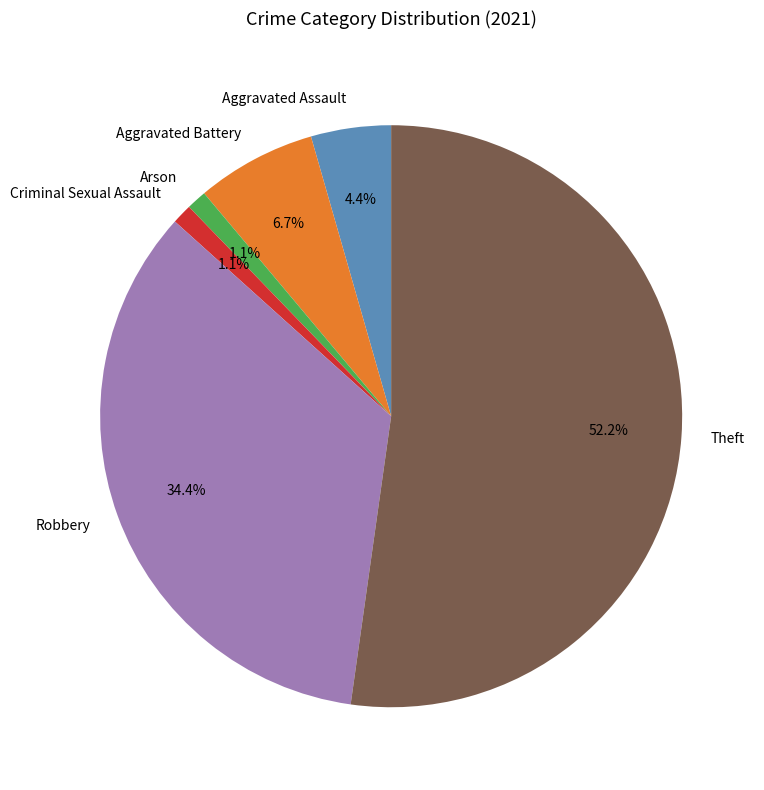

Which has a higher value, Aggravated Battery or Criminal Sexual Assault?

Aggravated Battery